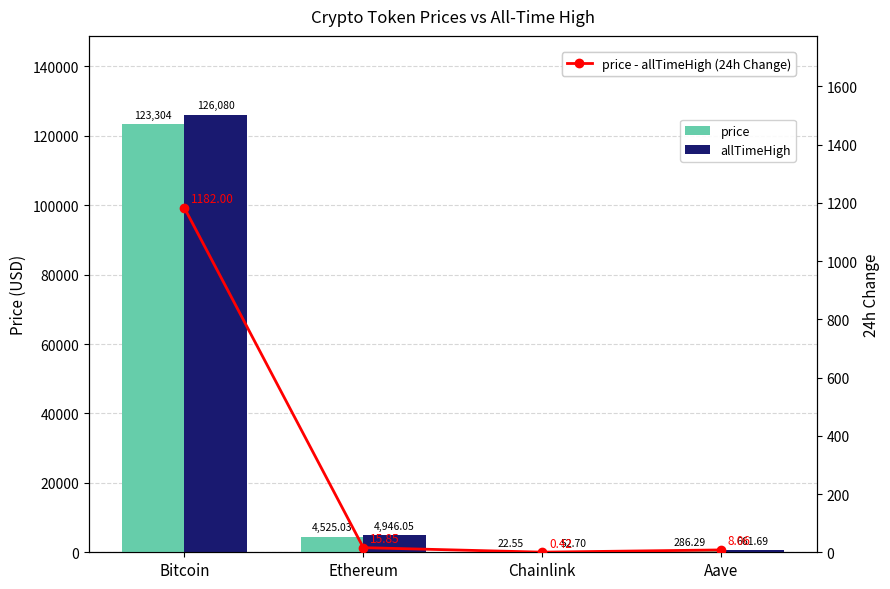

How many groups of bars are there?

4